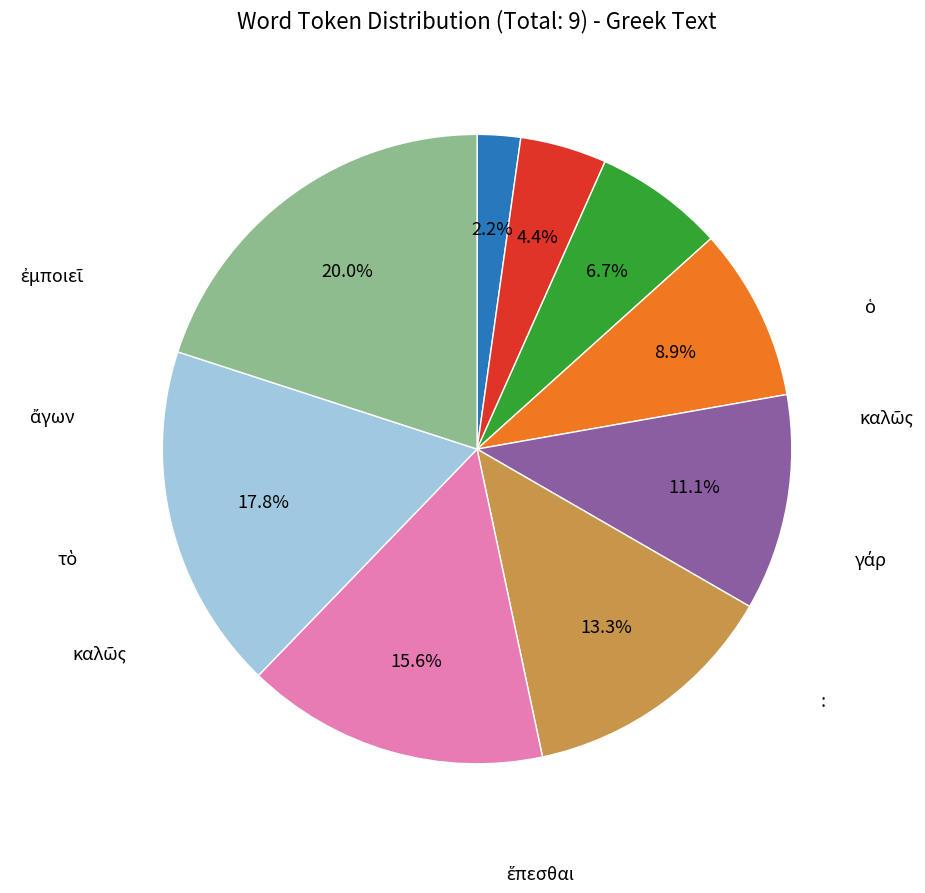

Does any single category account for the majority?

No